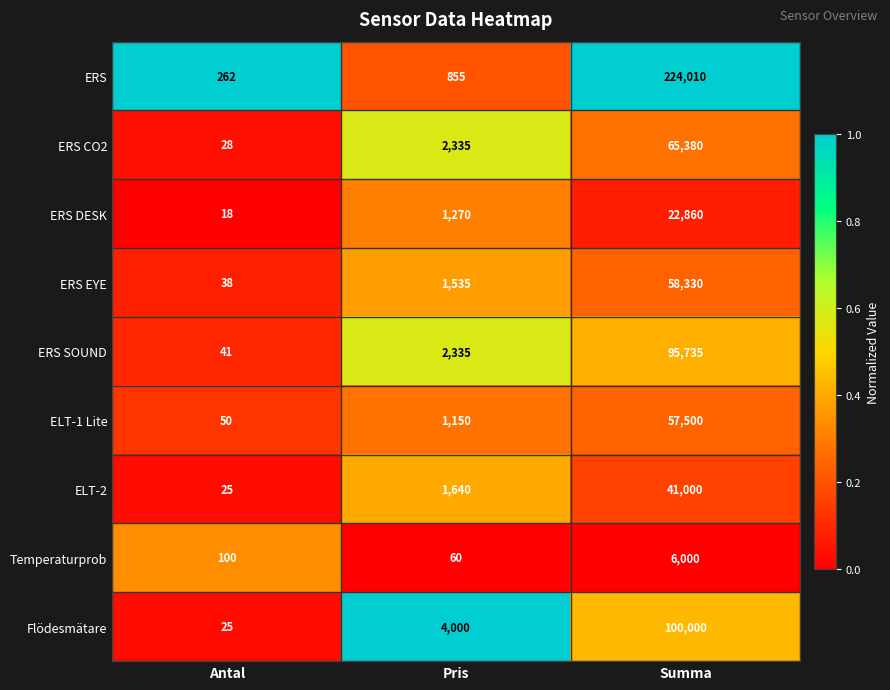

Which label corresponds to the largest value in the chart?

Summa